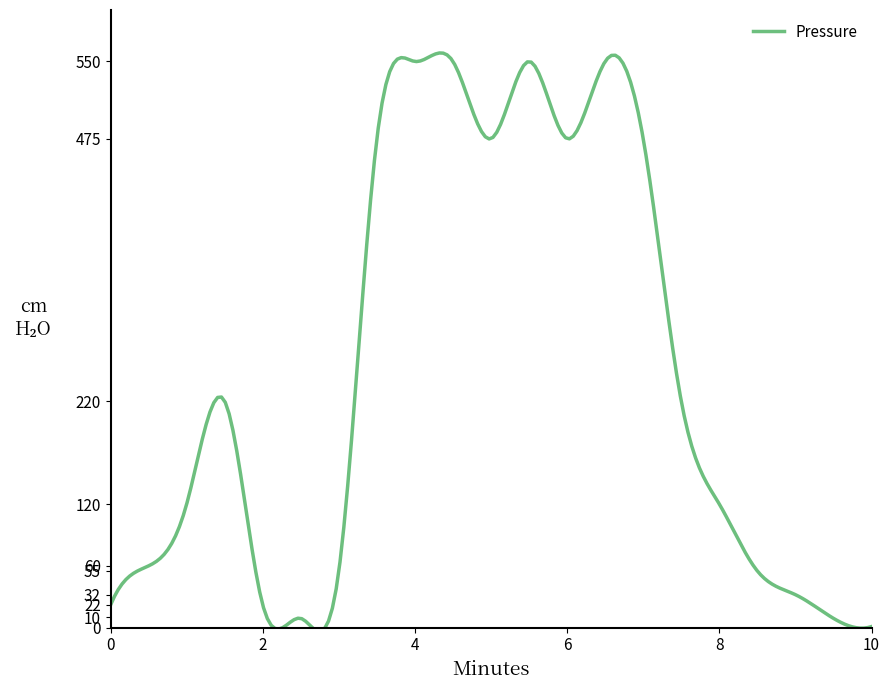

What is the greatest value displayed?

558.3